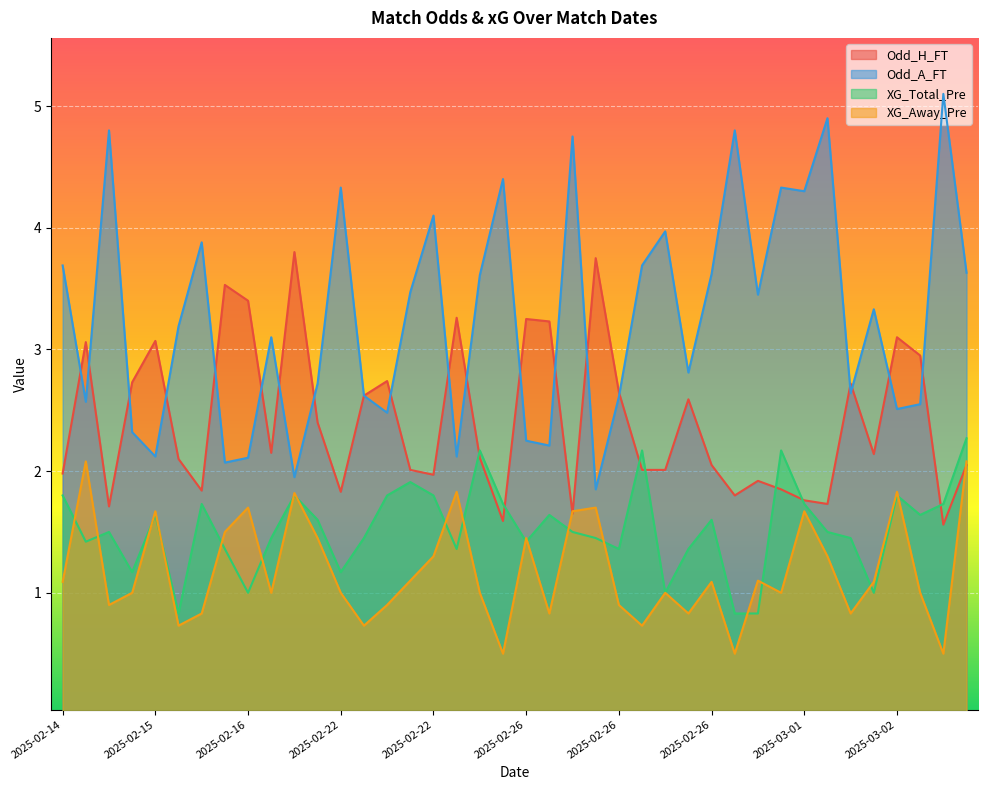

Which has a higher value, 2025-02-26 or 2025-02-22?

2025-02-22